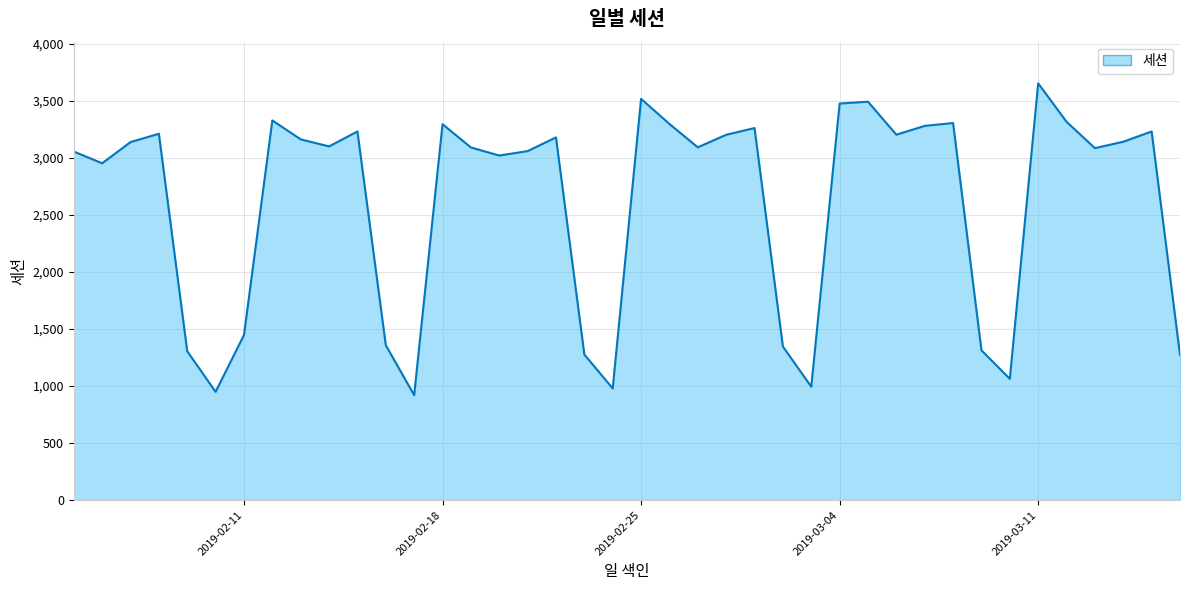

What is the greatest value displayed?

3655